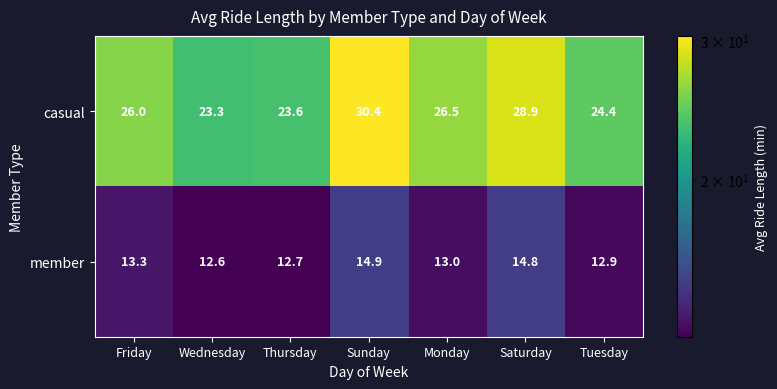

Which series changed the most between Friday and Thursday?

casual